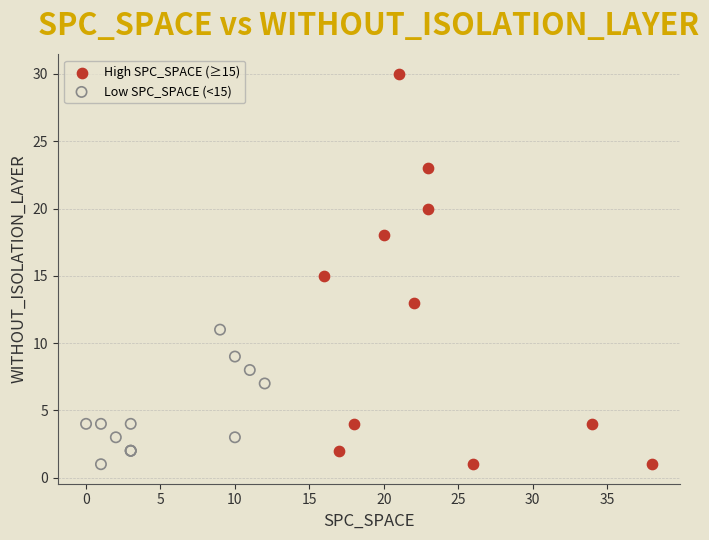

Which series contains the highest Y value?

High SPC_SPACE (≥15)